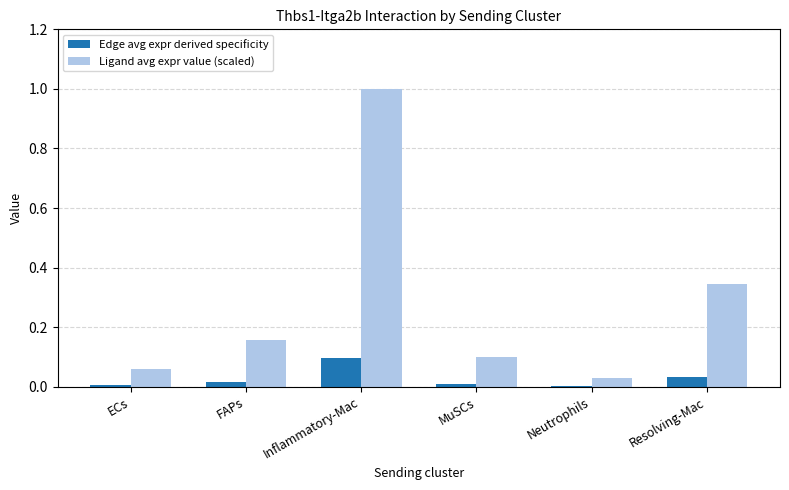

Is it true that Ligand avg expr value (scaled) equals 0.0 at Neutrophils?

True